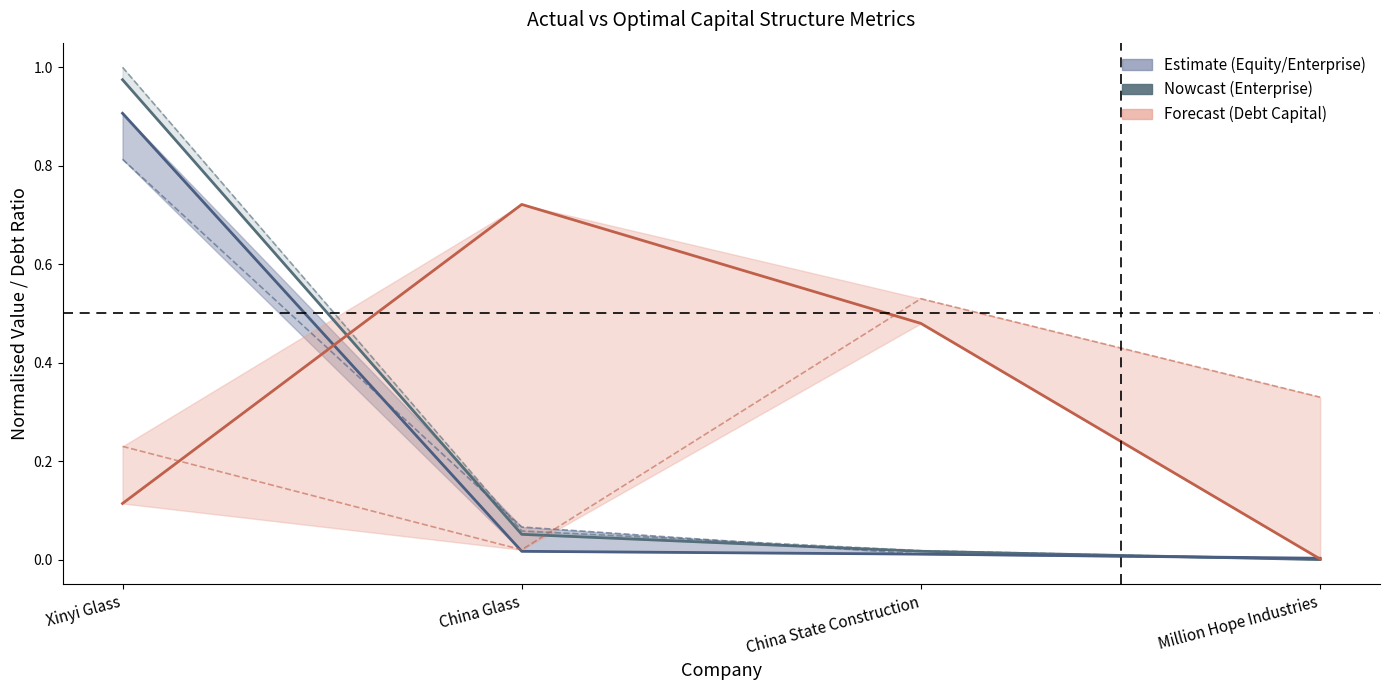

Rank the series at Million Hope Industries from highest to lowest value.

optimal_debt_capital, actual_equity_value, optimal_equity_value, actual_debt_capital, optimal_enterprise_value, actual_enterprise_value